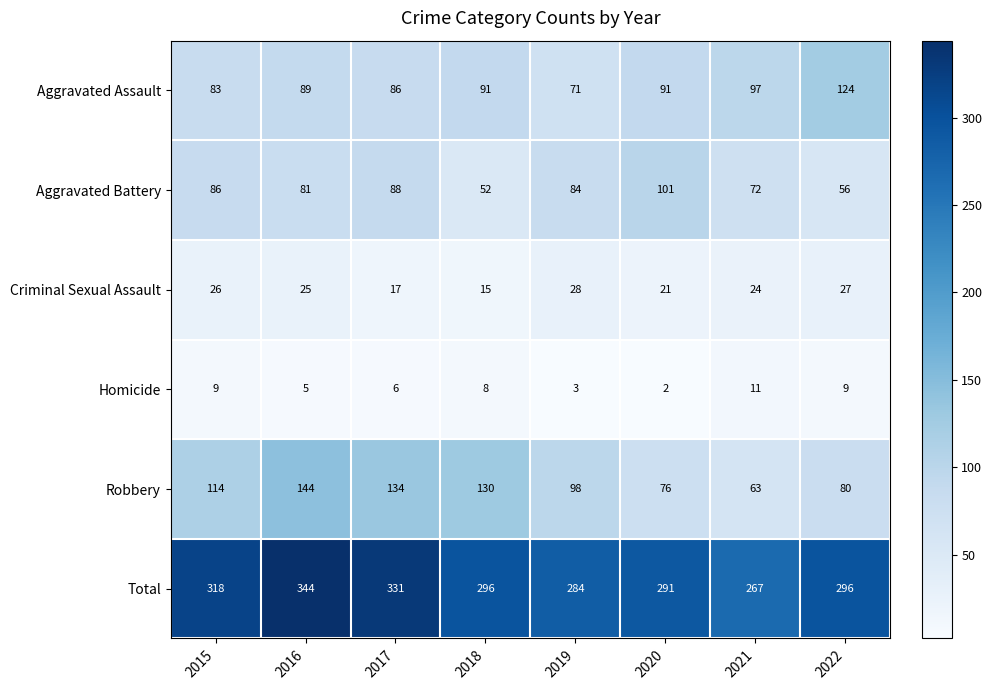

The value of Aggravated Battery at 2022 is 39. True or false?

False